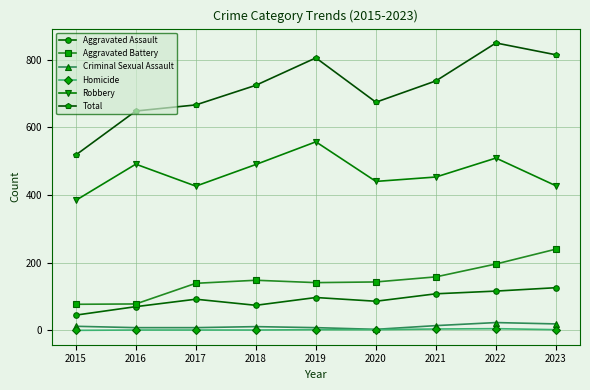

At which category does Aggravated Assault reach its first local peak?

2017